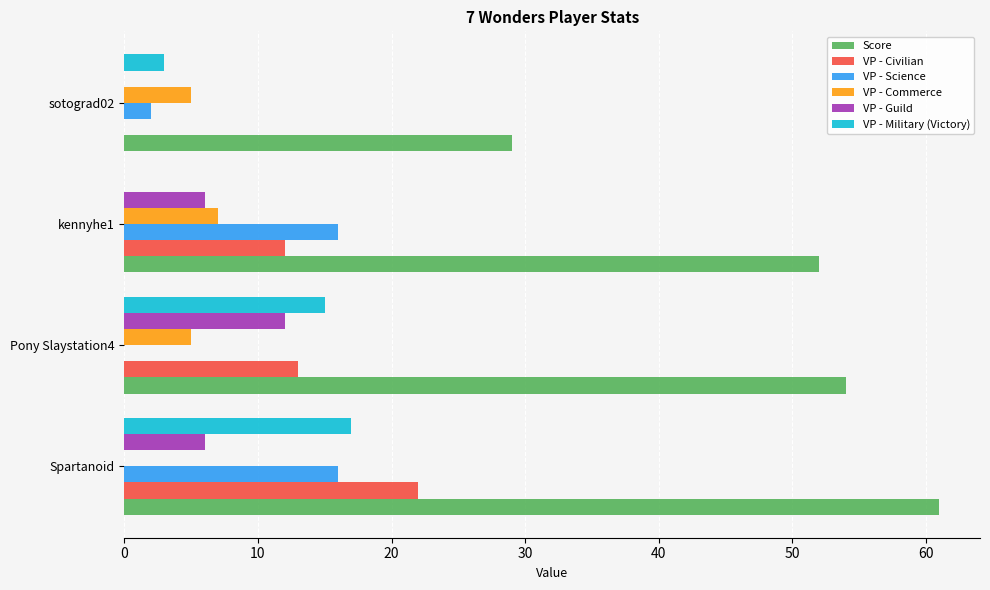

Is it true that VP - Commerce equals 3 at Pony Slaystation4?

False